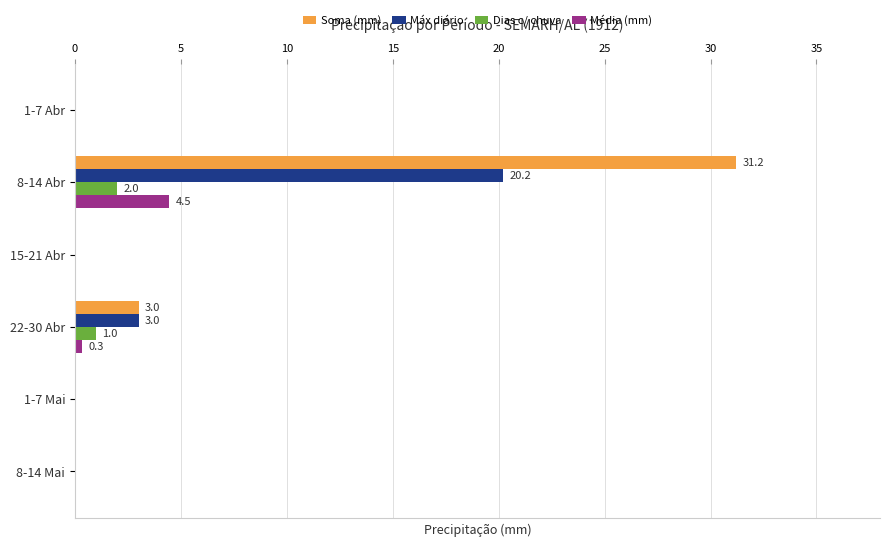

True or false: Soma (mm) has a value of 13.8 at 15-21 Abr.

False